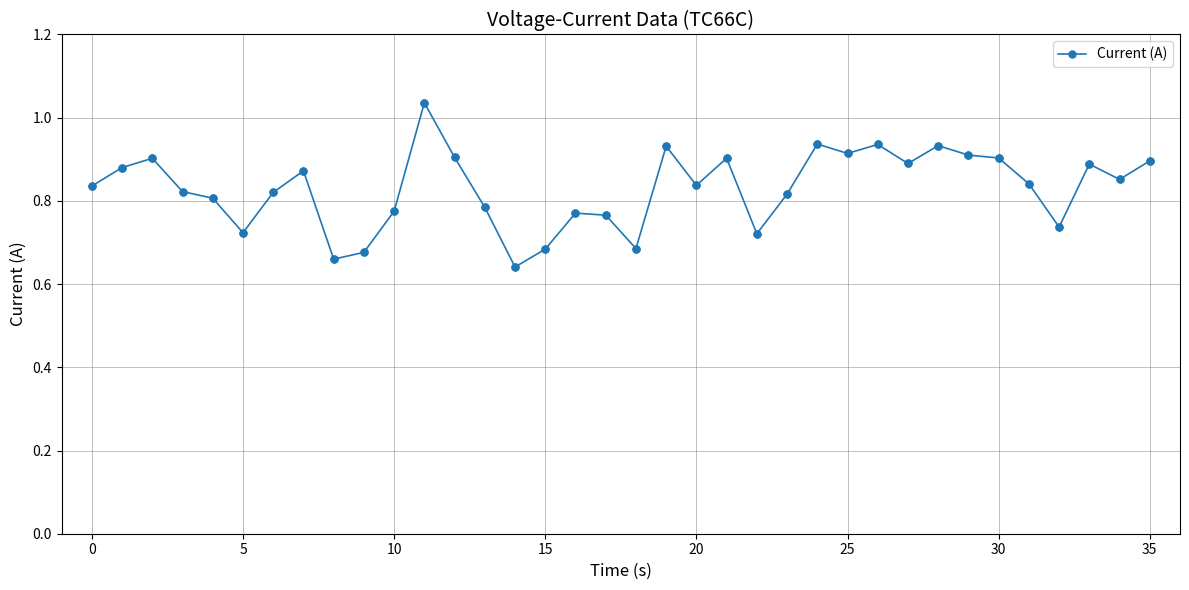

What is the difference between the second highest and second lowest values?

0.3